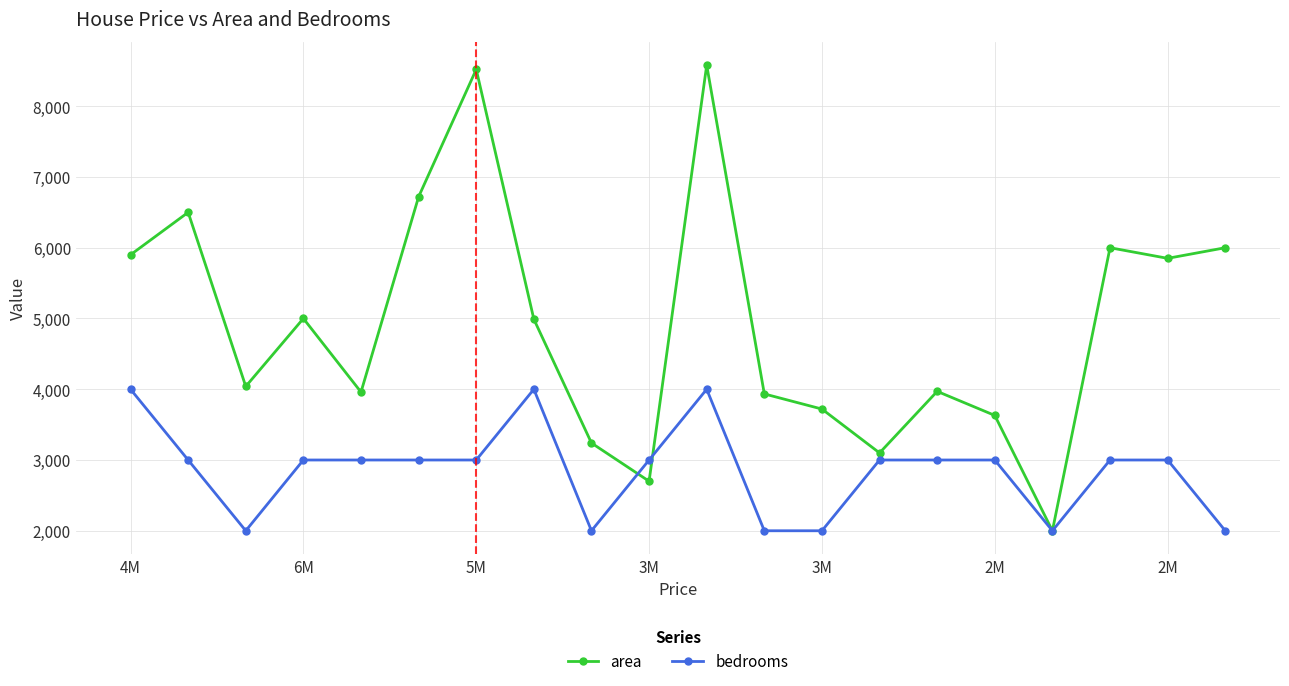

Rank the series by their average value, from lowest to highest.

bedrooms, area